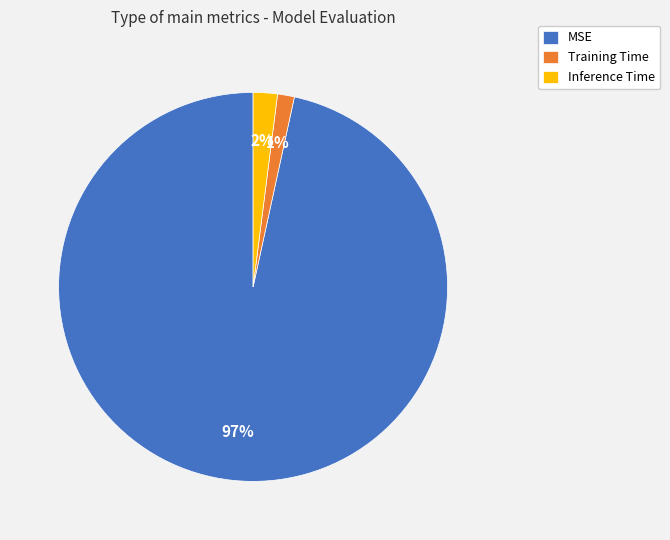

To the nearest percent, what portion does Inference Time represent?

2%